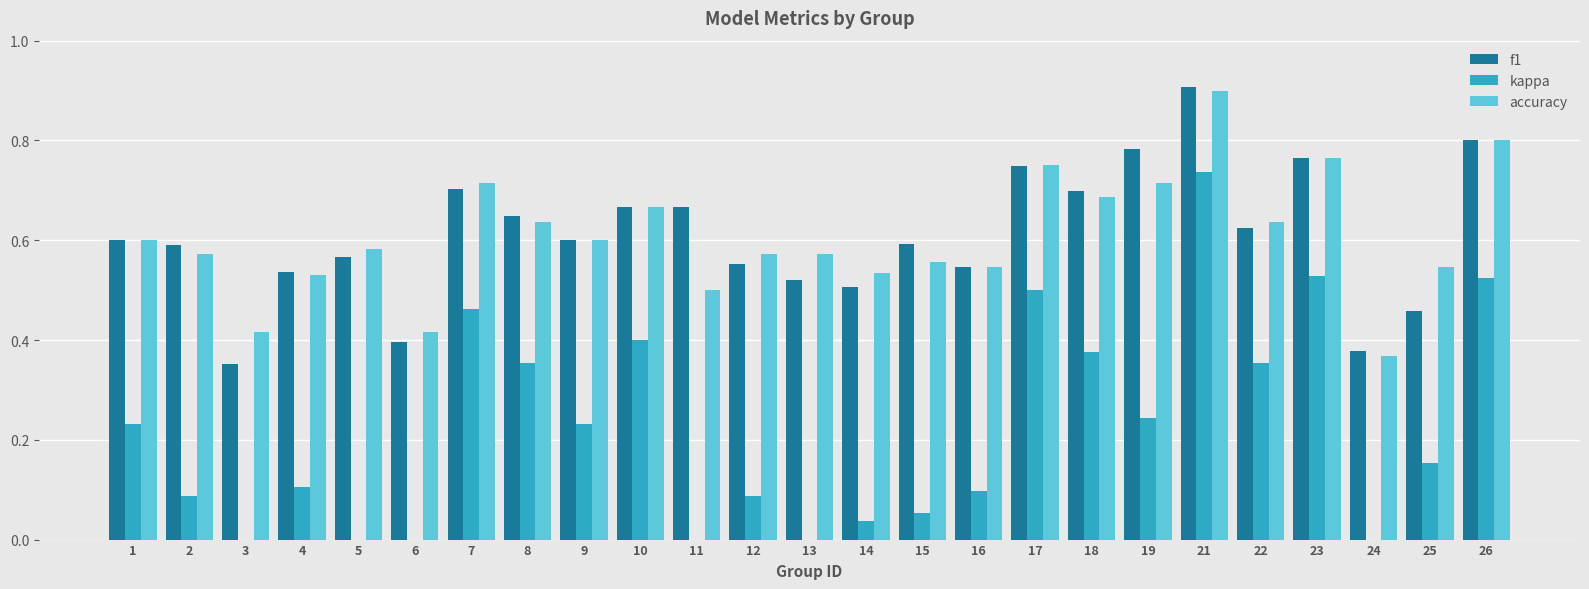

Rank the series by their maximum value, from lowest to highest.

kappa, accuracy, f1